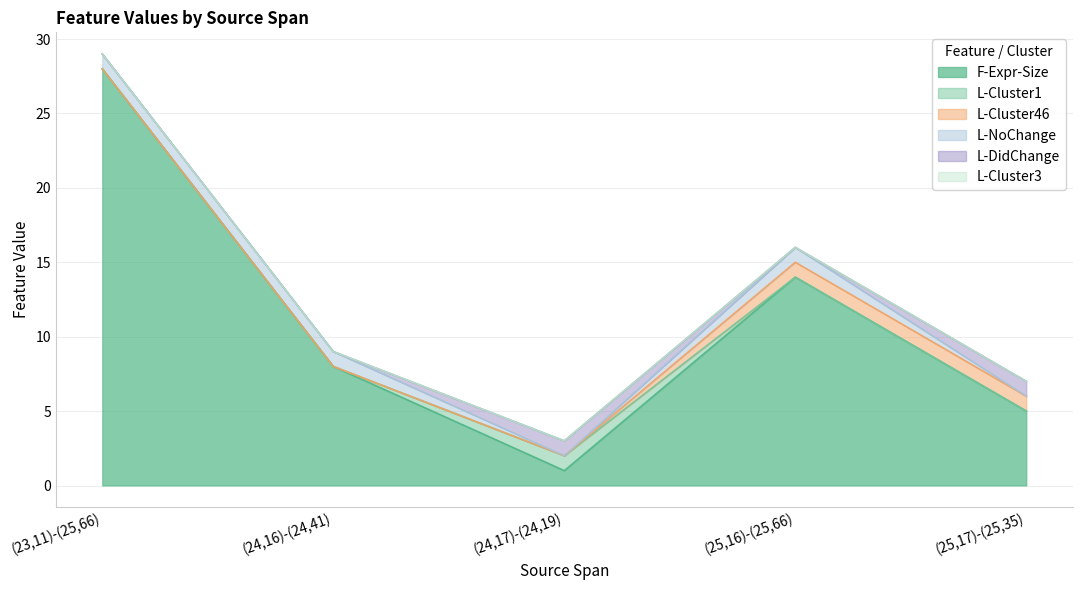

The L-Cluster1 series shows 0 at (24,17)-(24,19). True or false?

False